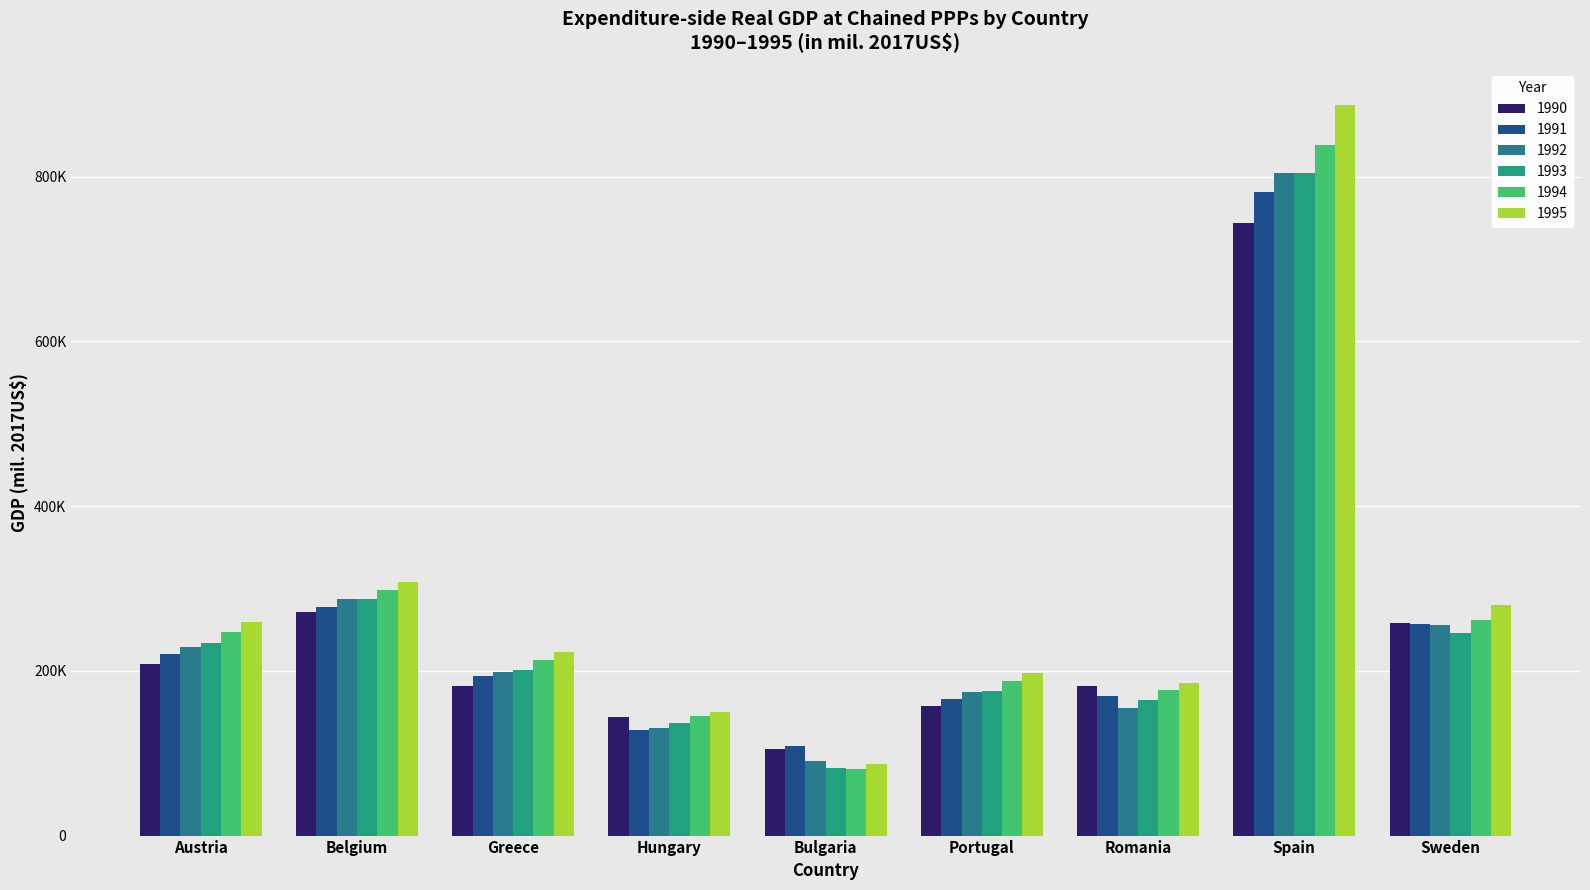

Reading left to right, list all the values displayed in this chart.

1990: 208007.2	272013.6	181332.4	143548.4	104736.3	157535.1	182151.1	743109.0	257742.7
1991: 220418.3	277534.5	193430.4	128611.7	108179.4	165661.3	169491.7	780749.6	256678.8
1992: 229276.8	286644.1	198890.6	130458.2	90210.9	174350.3	155382.2	804328.7	255364.8
1993: 234339.6	287547.6	201528.1	136763.8	82026.2	175537.2	164060.2	803870.4	246079.8
1994: 246586.0	298298.0	212694.5	144772.0	81350.3	187677.0	176624.0	838909.4	261614.9
1995: 259853.7	307887.7	223337.6	150582.0	86635.4	197690.8	185338.7	886382.7	279311.3